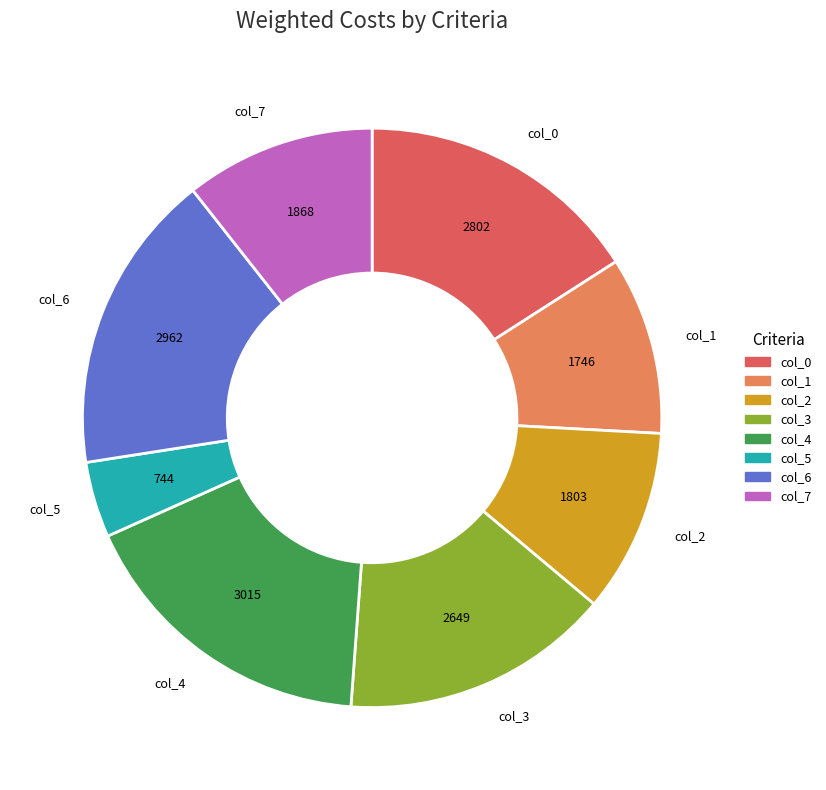

Which has a higher value, col_5 or col_0?

col_0